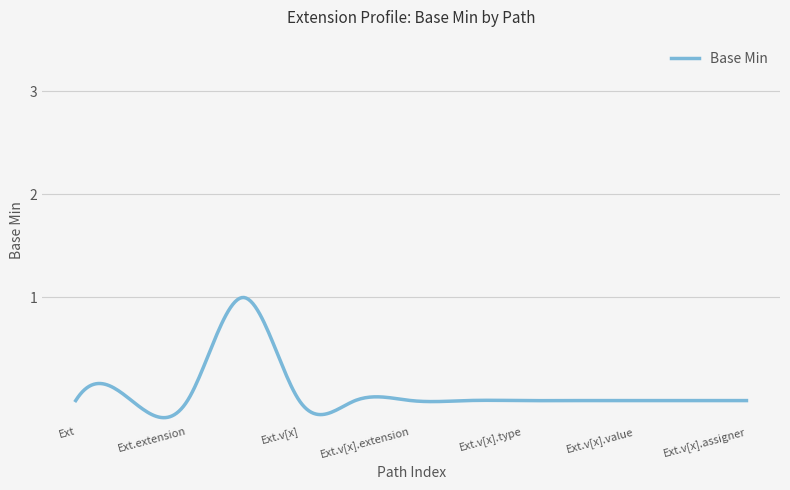

What is the difference between the maximum and minimum values?

1.2